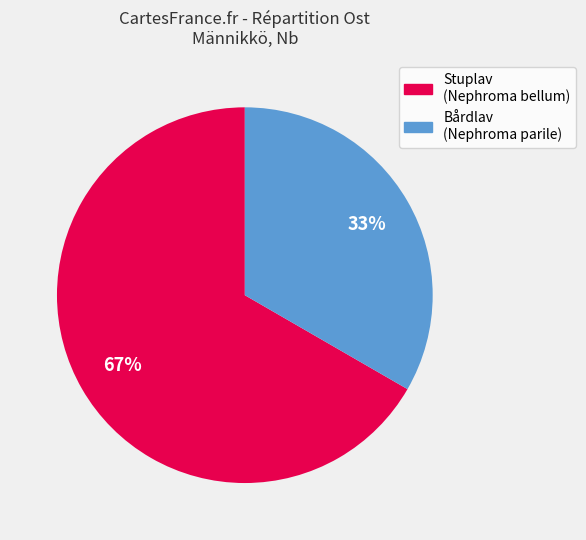

To the nearest percent, what is the average slice percentage?

50%